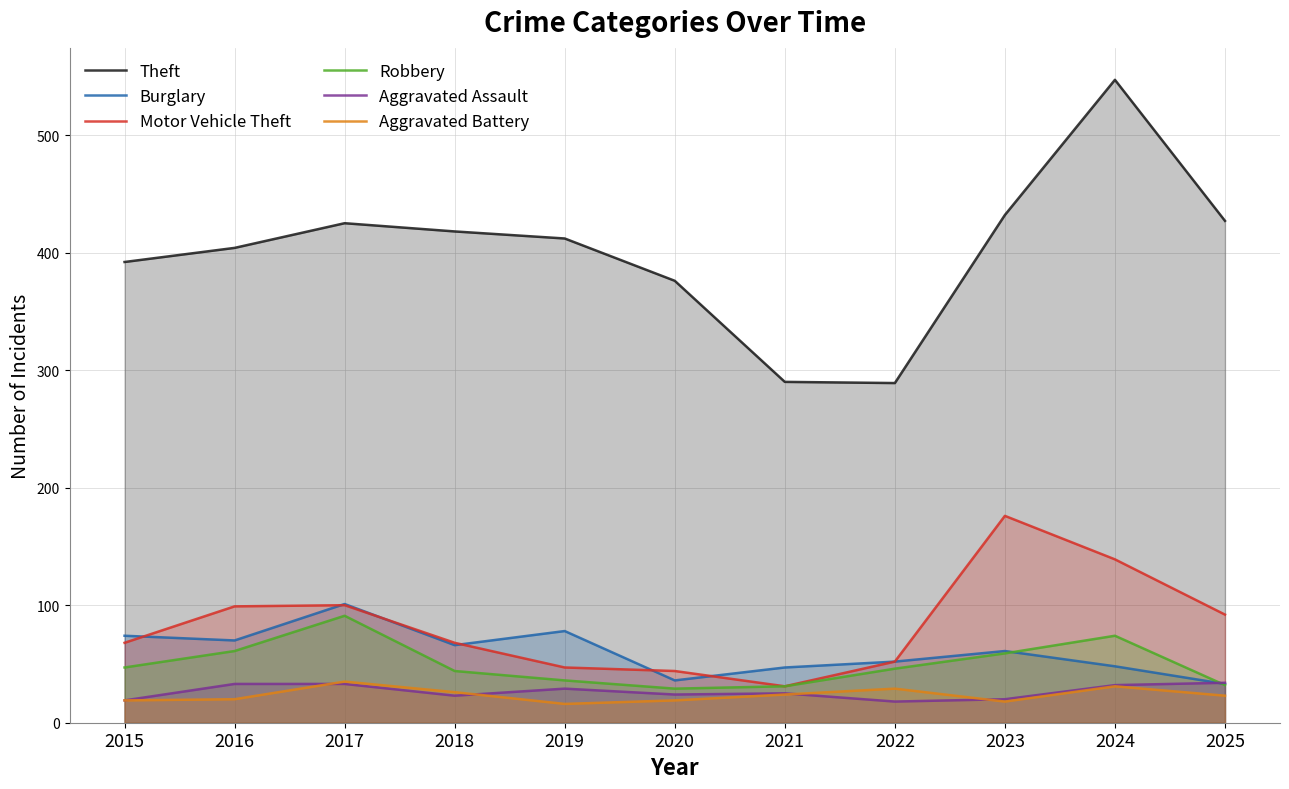

Does the chart display data point markers on the line(s)?

No